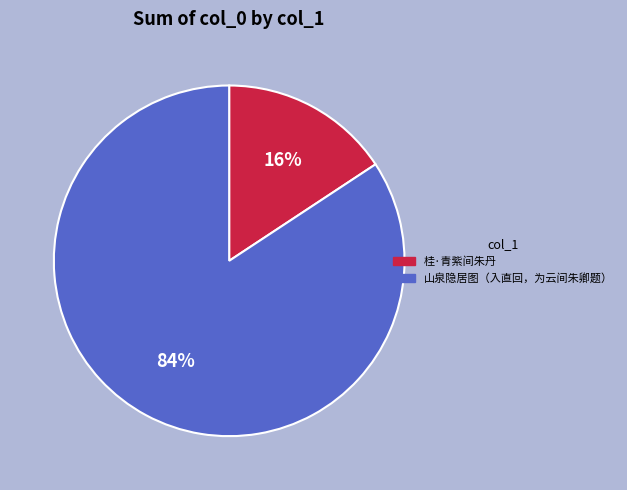

Is it true that 桂·青紫间朱丹 is 16% of the pie?

True